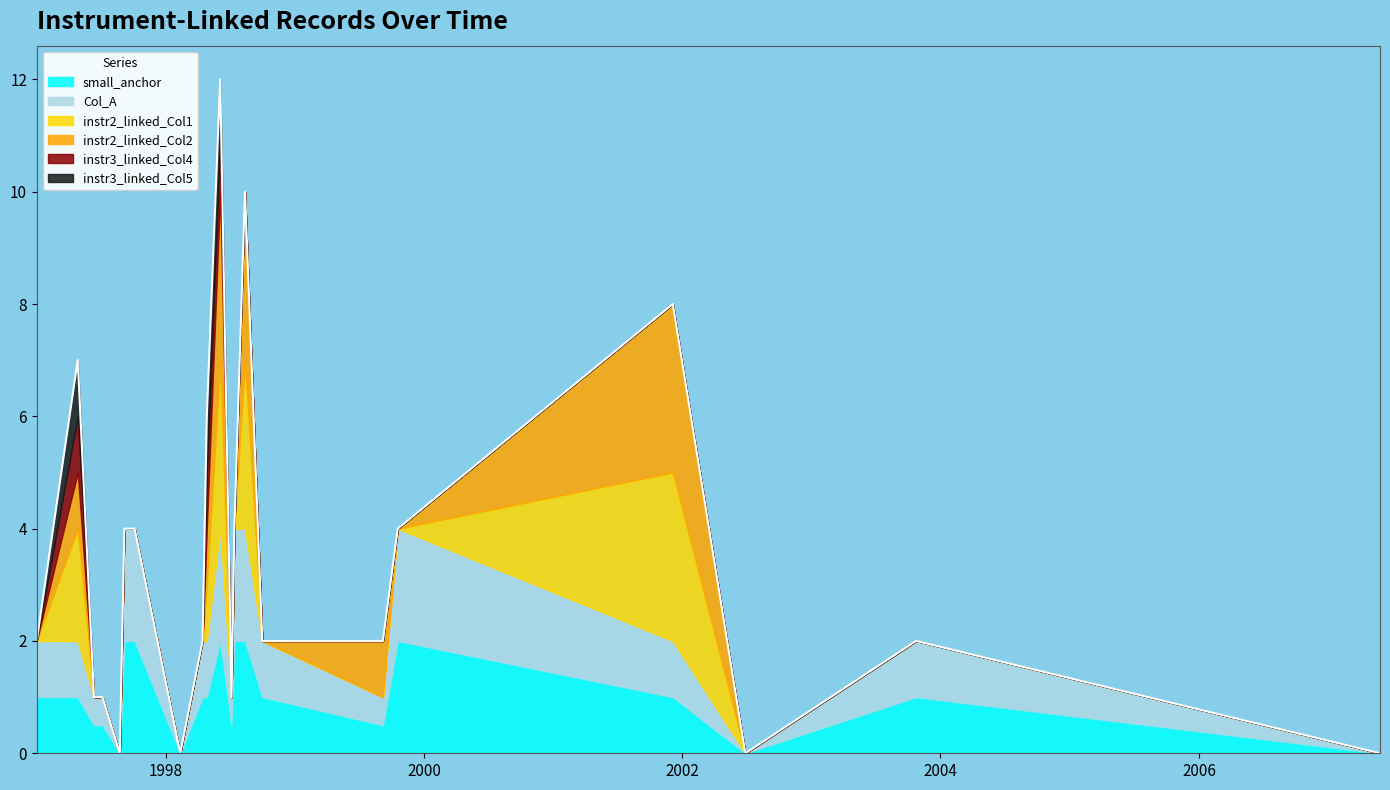

At which category does small_anchor reach its first local valley?

1997-08-24